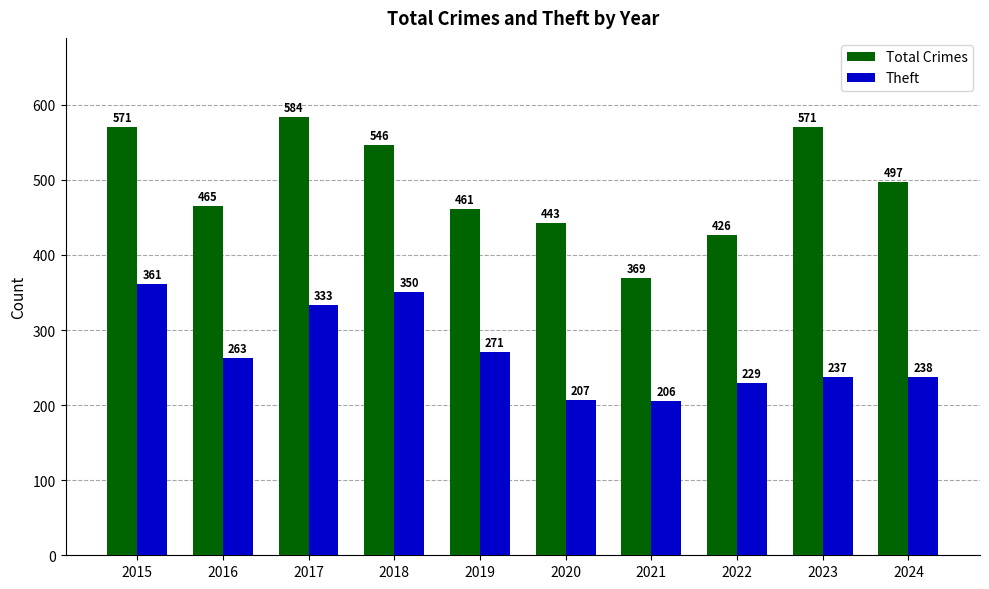

Reading left to right, list all the values displayed in this chart.

Total Crimes: 571	465	584	546	461	443	369	426	571	497
Theft: 361	263	333	350	271	207	206	229	237	238